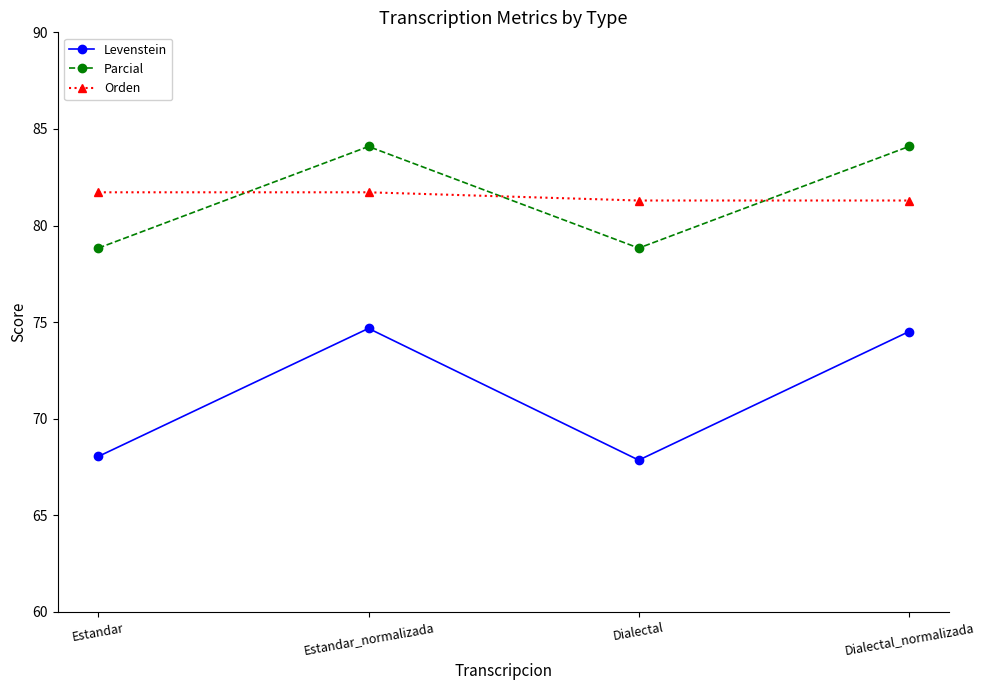

What is the difference between the second highest and minimum values in the Levenstein series?

6.7